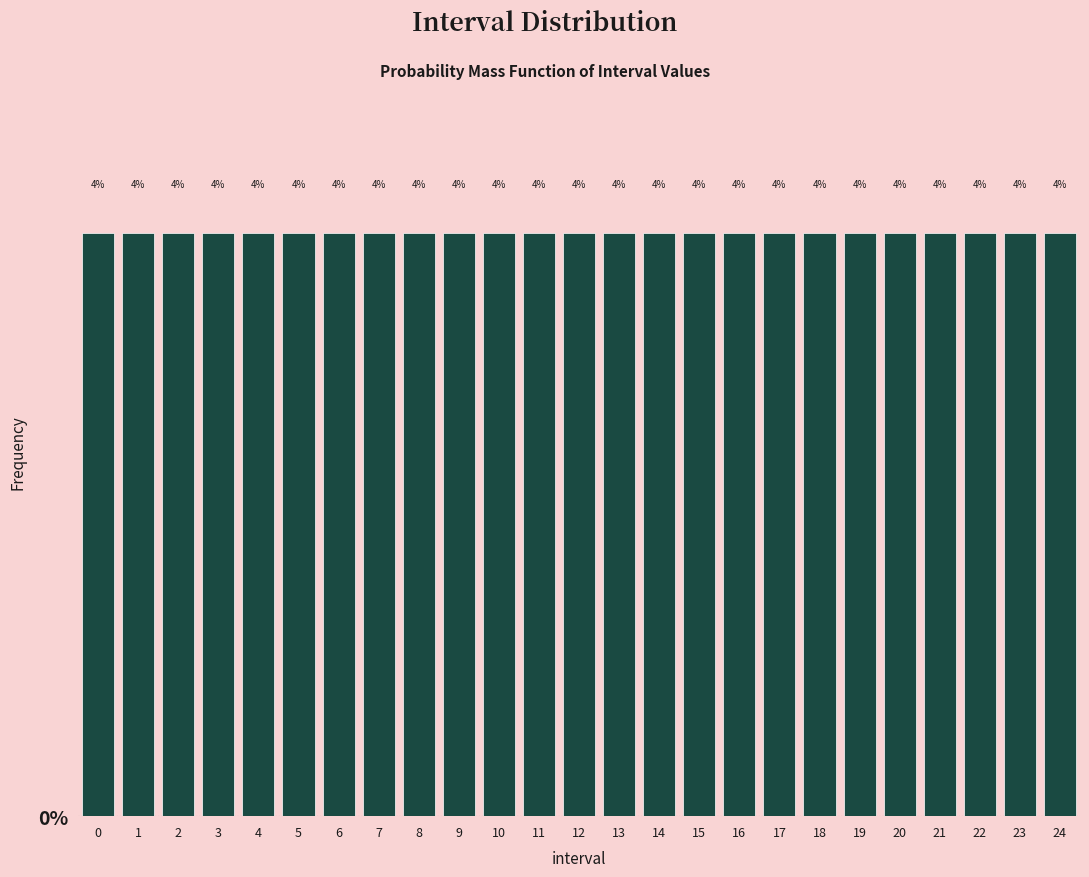

How tall is the bar that spans 8.5 to 9.5 on the x-axis?

4